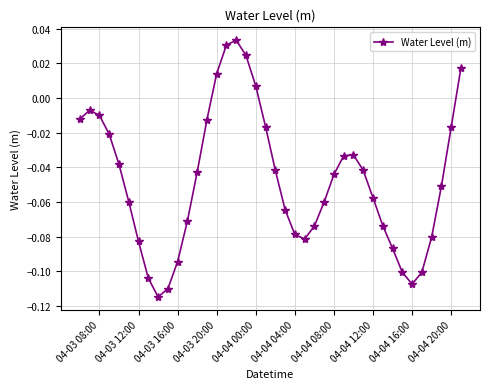

How many interior local valleys (lower than both neighbors) does the data have?

3